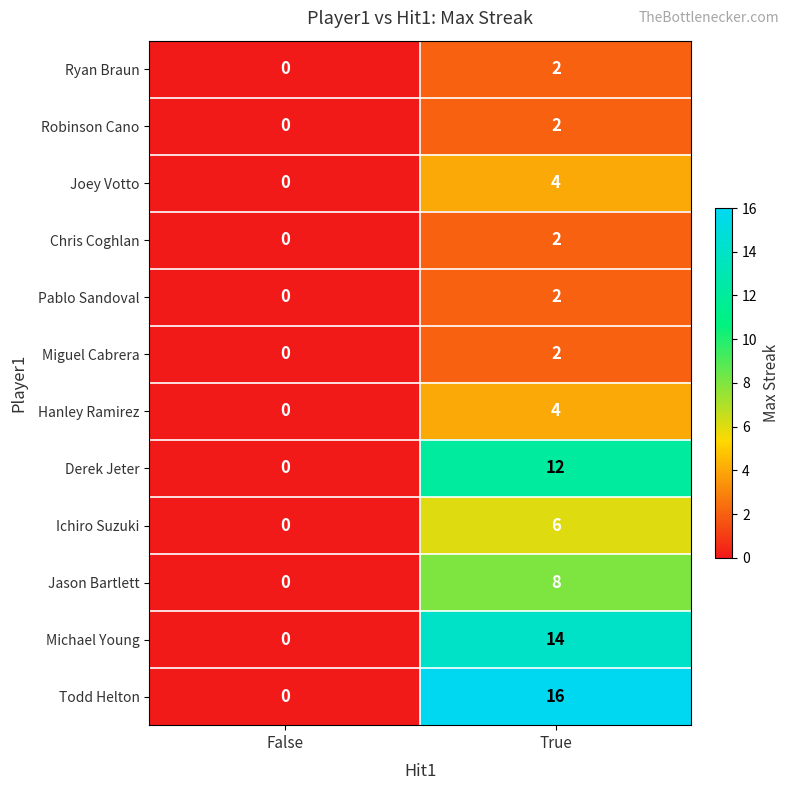

Reading left to right, what are all the values shown in this chart?

Ryan Braun: 0	2
Robinson Cano: 0	2
Joey Votto: 0	4
Chris Coghlan: 0	2
Pablo Sandoval: 0	2
Miguel Cabrera: 0	2
Hanley Ramirez: 0	4
Derek Jeter: 0	12
Ichiro Suzuki: 0	6
Jason Bartlett: 0	8
Michael Young: 0	14
Todd Helton: 0	16